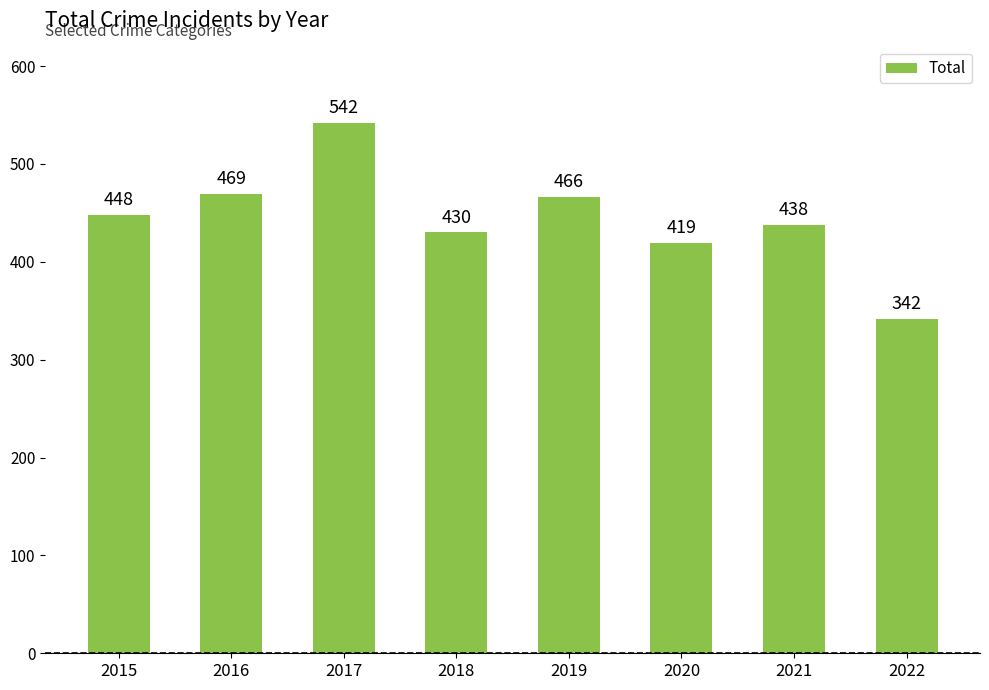

List the labels in order of value, largest first.

2017, 2016, 2019, 2015, 2021, 2018, 2020, 2022